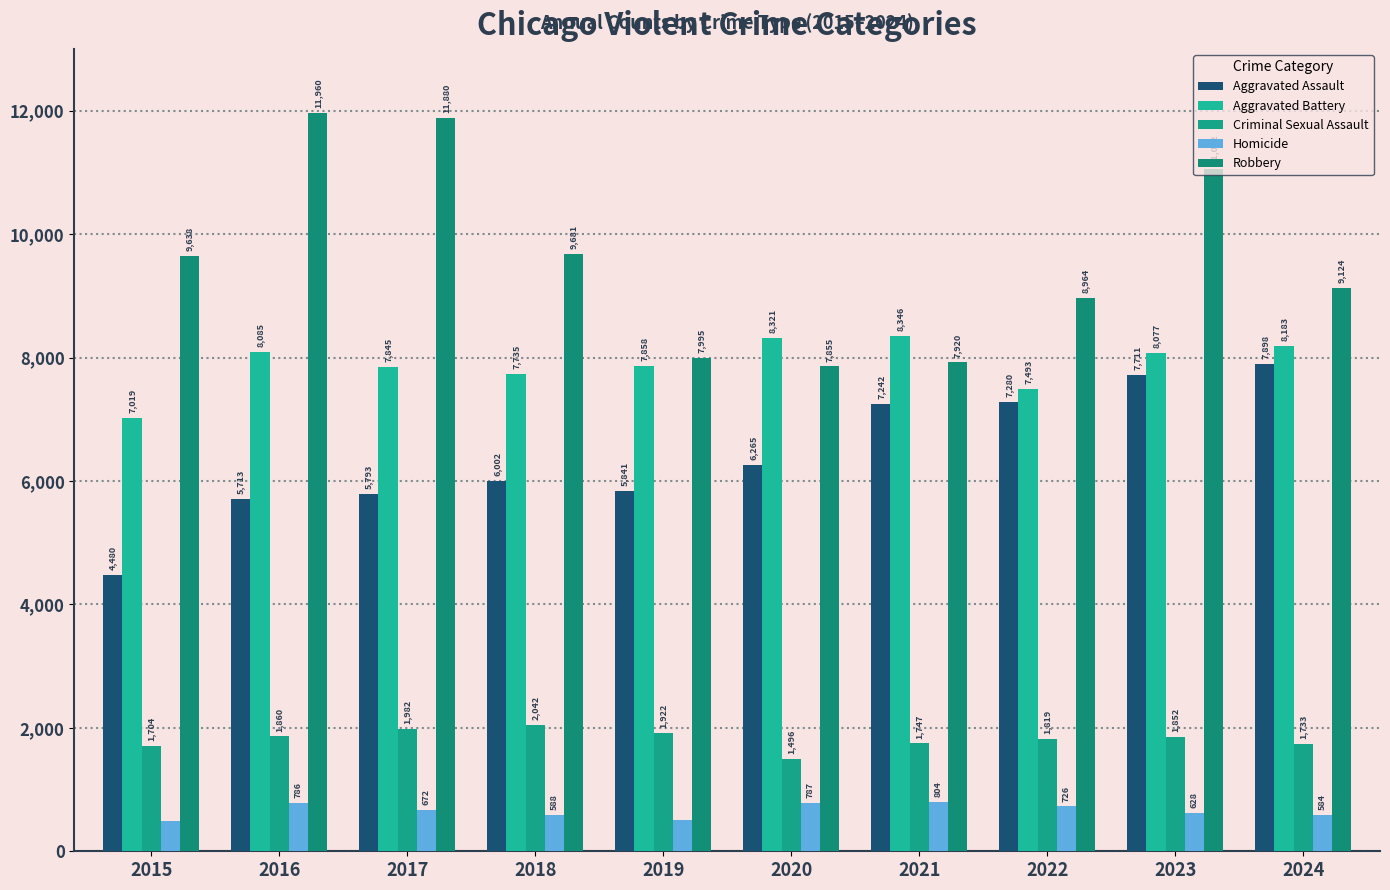

What is the maximum value shown in the chart?

11960